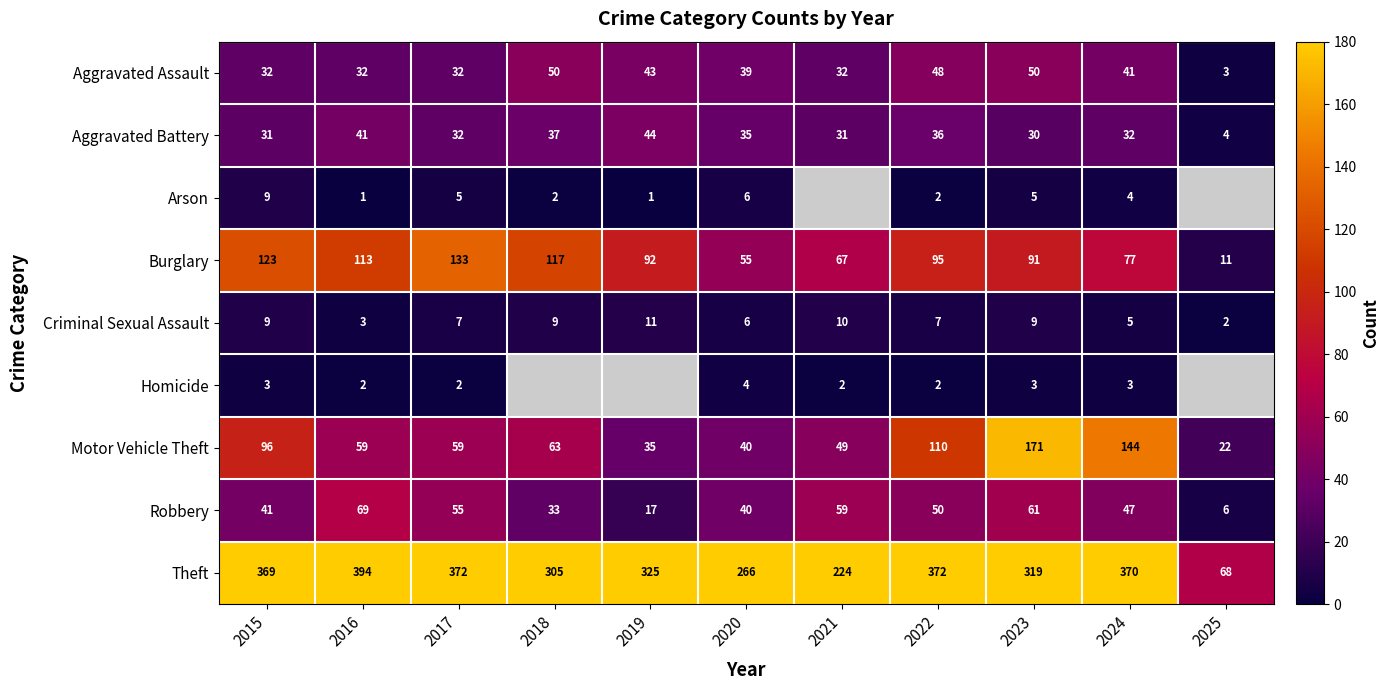

How many Criminal Sexual Assault values are between 5 and 9?

7